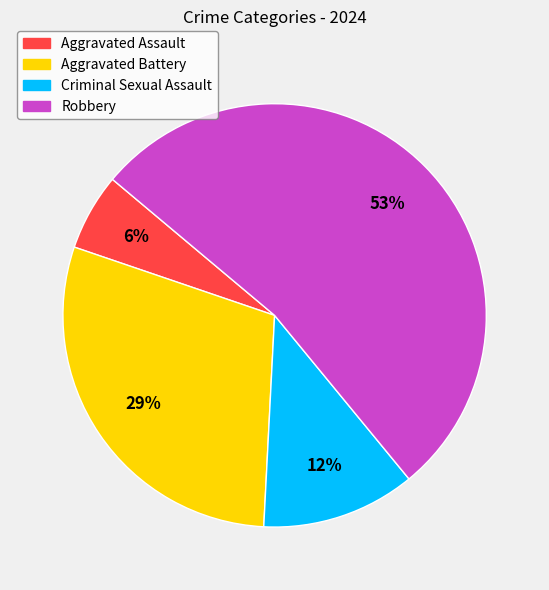

Approximately how many times larger is the value at Aggravated Assault compared to Criminal Sexual Assault?

0.5